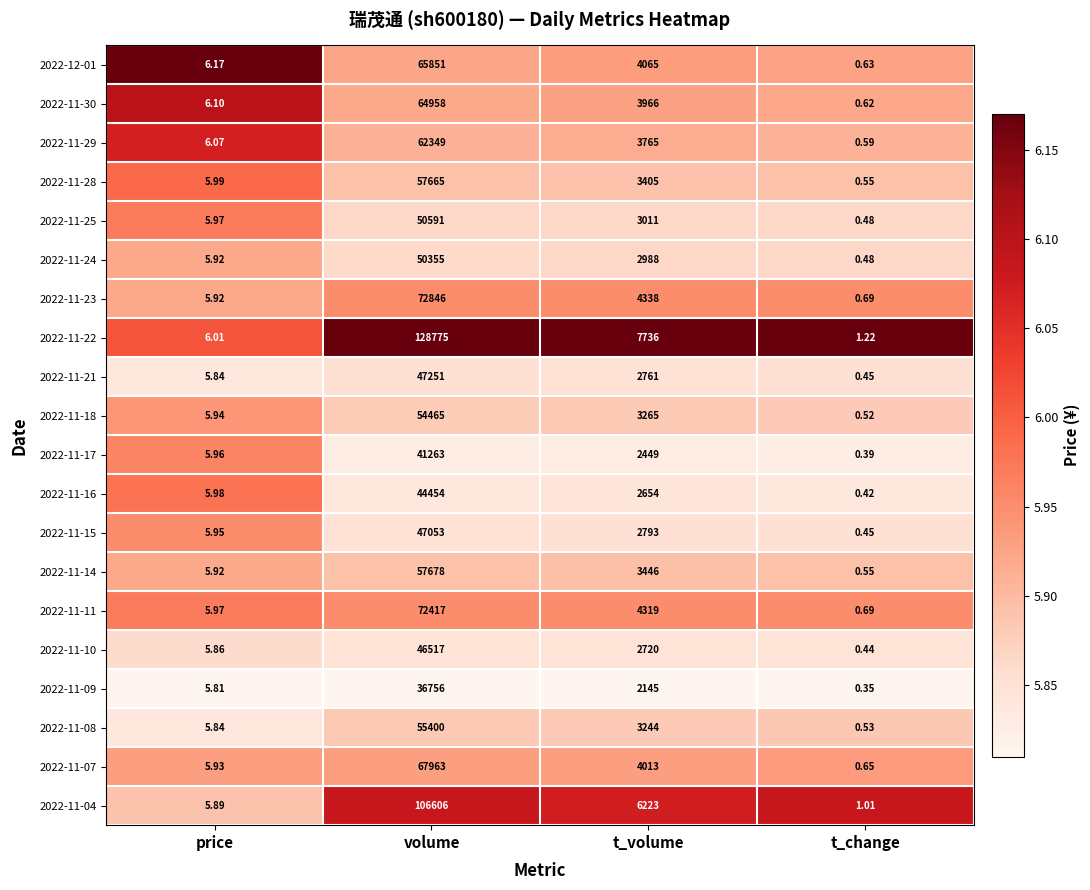

Rank the categories by 2022-11-22 value from lowest to highest.

t_change, price, t_volume, volume